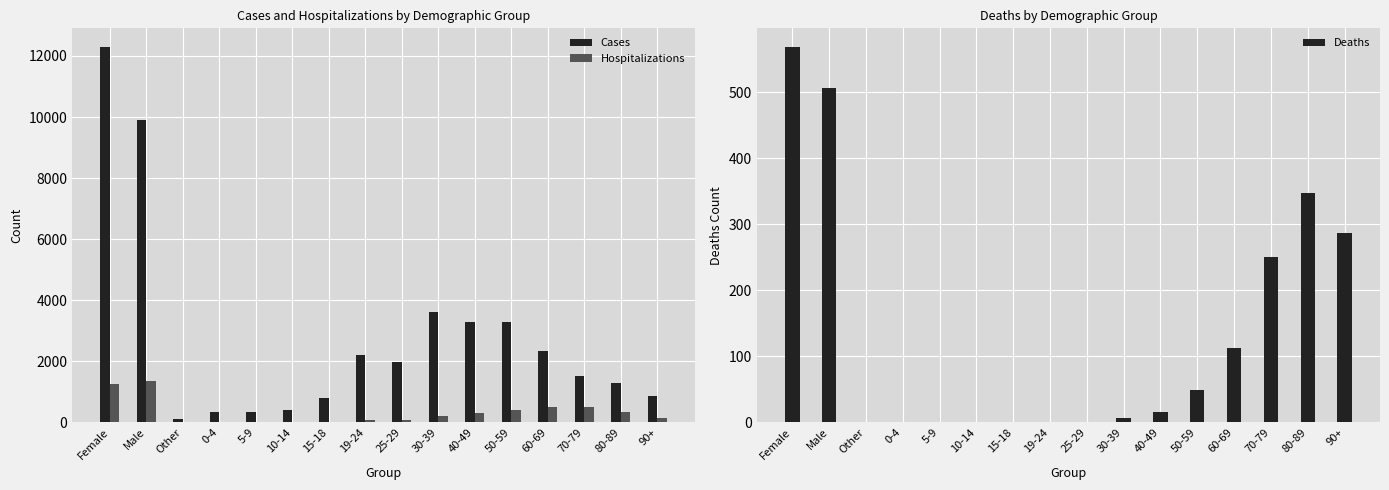

Reading left to right, list all the values displayed in this chart.

Cases: Female=12291	Male=9915	Other=100	0-4=356	5-9=356	10-14=406	15-18=810	19-24=2215	25-29=1983	30-39=3621	40-49=3292	50-59=3301	60-69=2330	70-79=1523	80-89=1303	90+=872
Hospitalizations: Female=1256	Male=1374	Other=9	0-4=24	5-9=8	10-14=14	15-18=19	19-24=73	25-29=94	30-39=207	40-49=304	50-59=411	60-69=517	70-79=497	80-89=333	90+=143
Deaths: Female=568	Male=506	Other=0	0-4=0	5-9=0	10-14=0	15-18=0	19-24=0	25-29=0	30-39=7	40-49=16	50-59=49	60-69=113	70-79=251	80-89=347	90+=286